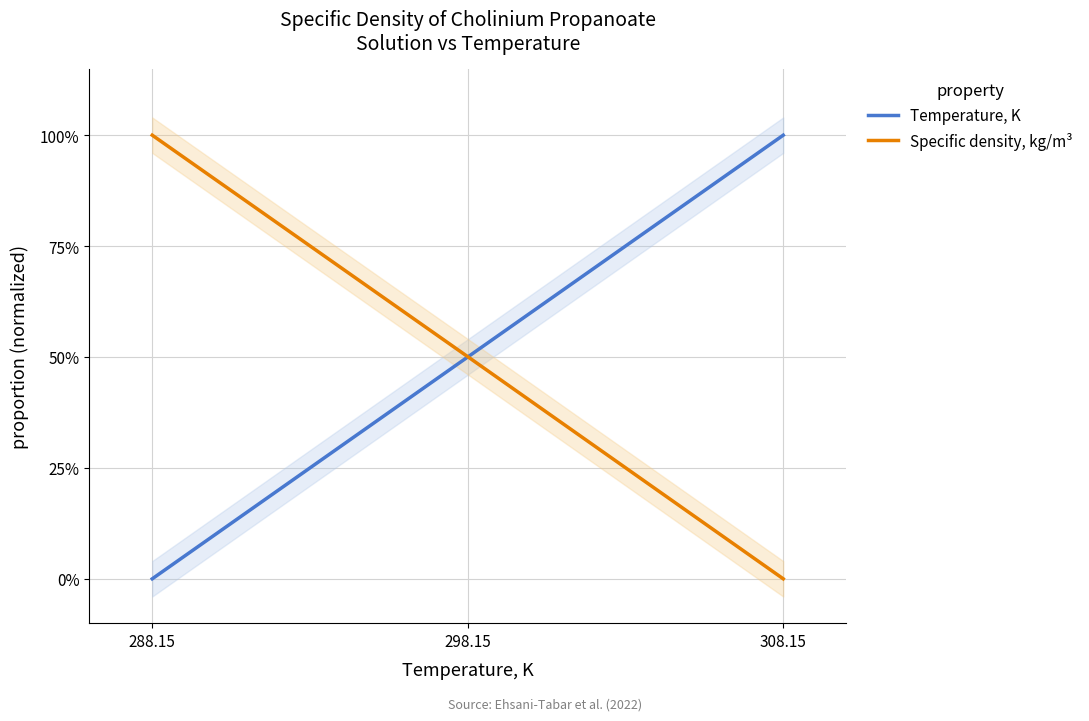

Which label corresponds to the largest value in the chart?

308.15